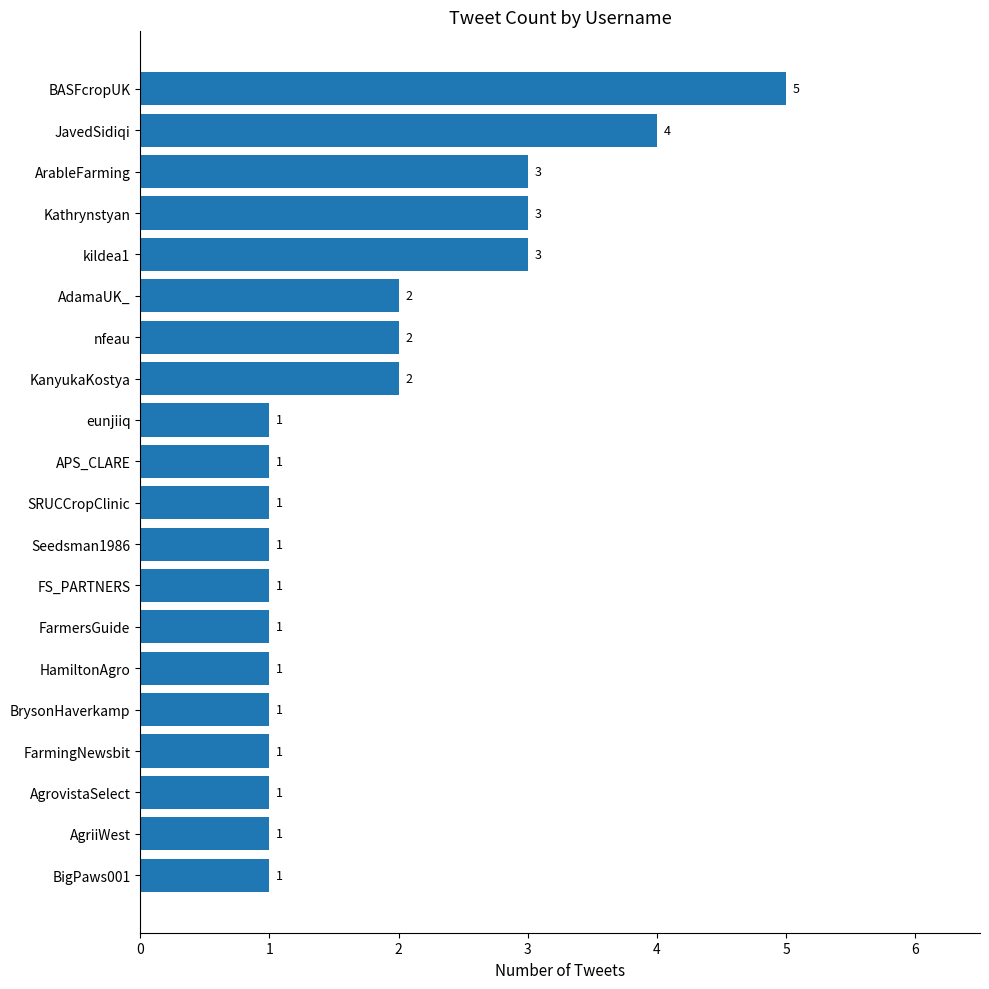

The chart shows a value of 3 at nfeau. True or false?

False